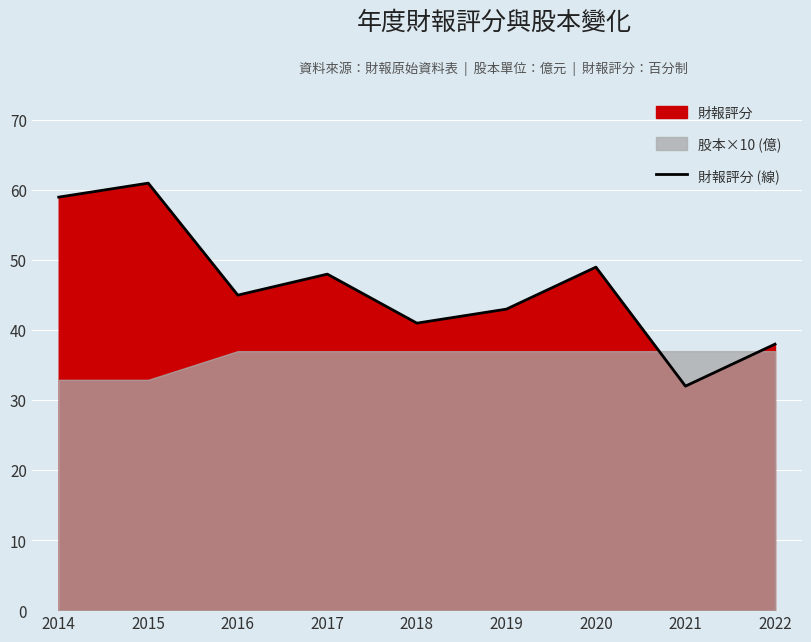

What is the smallest value displayed?

32